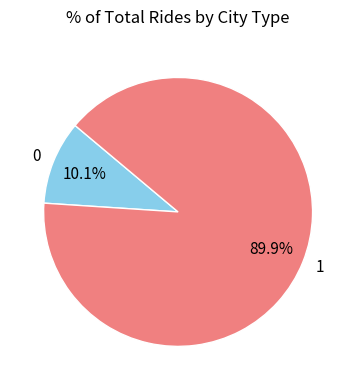

To the nearest percent, what is the difference between the 1 and 0 slice percentages?

80%